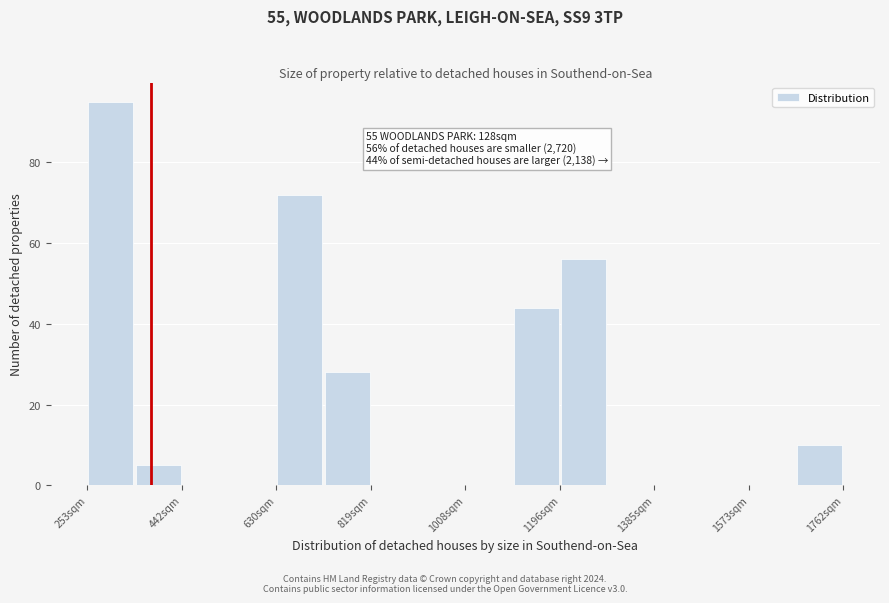

Over which range of the x-axis is the bar tallest?

260 to 340